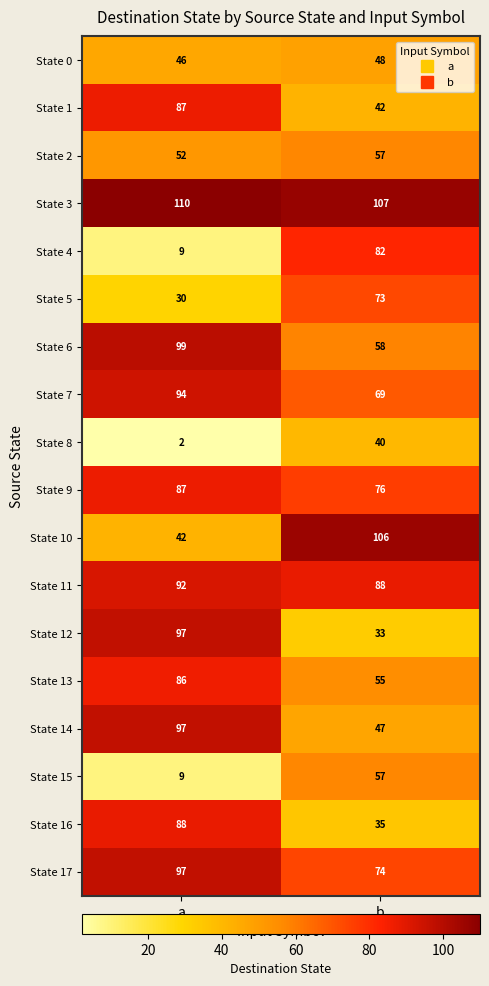

The State 2 series shows 57 at b. True or false?

True